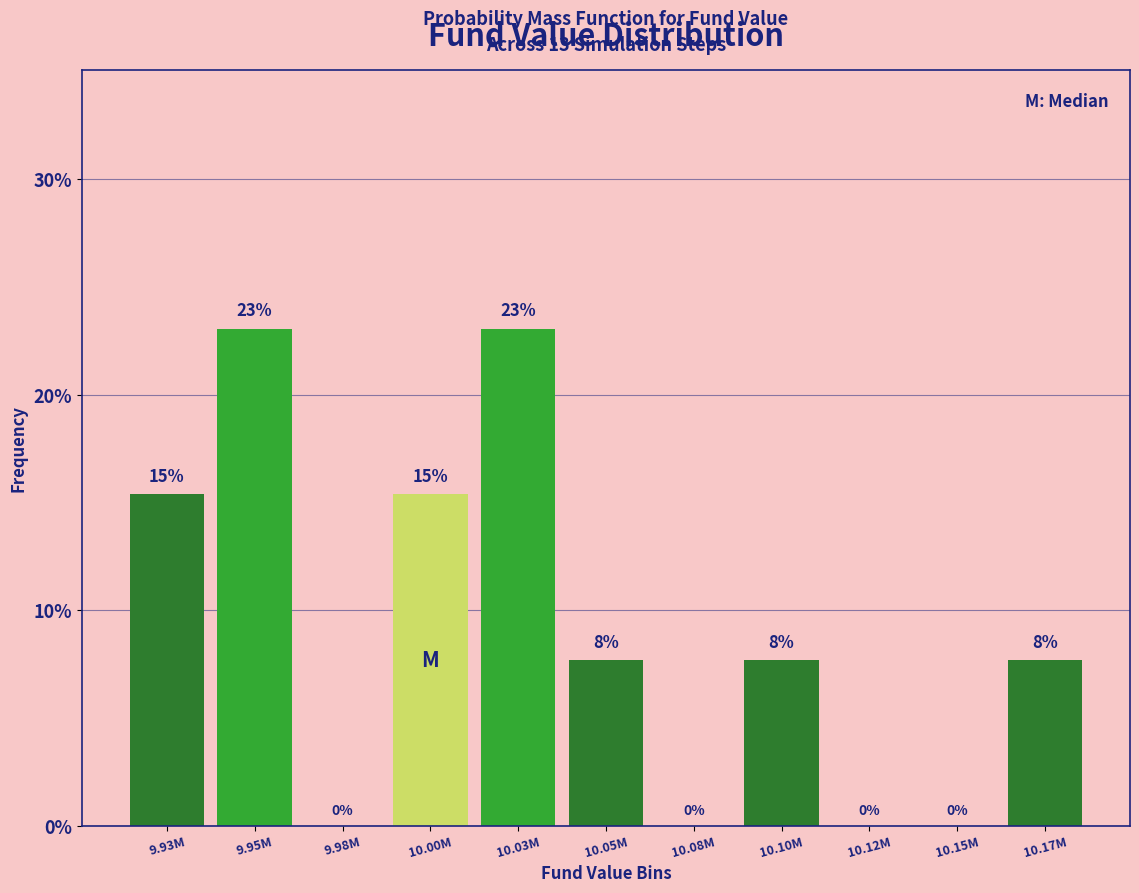

What is the maximum value shown in the chart?

23.1